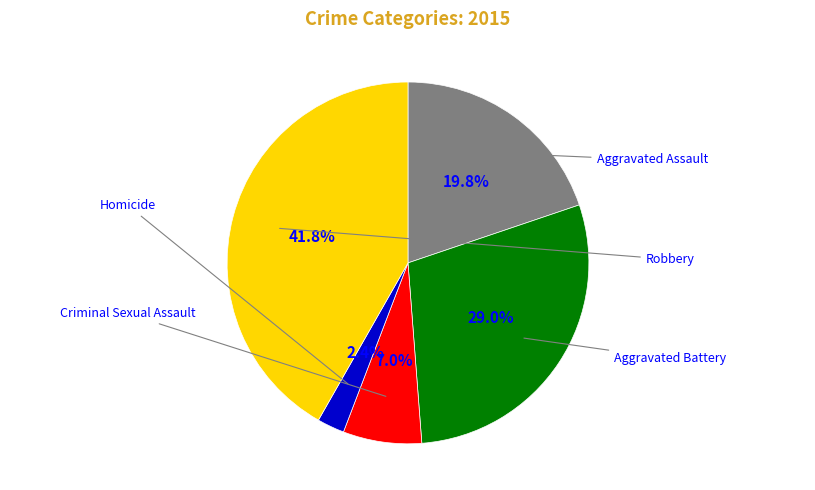

Is there any slice that represents more than half of the pie?

No